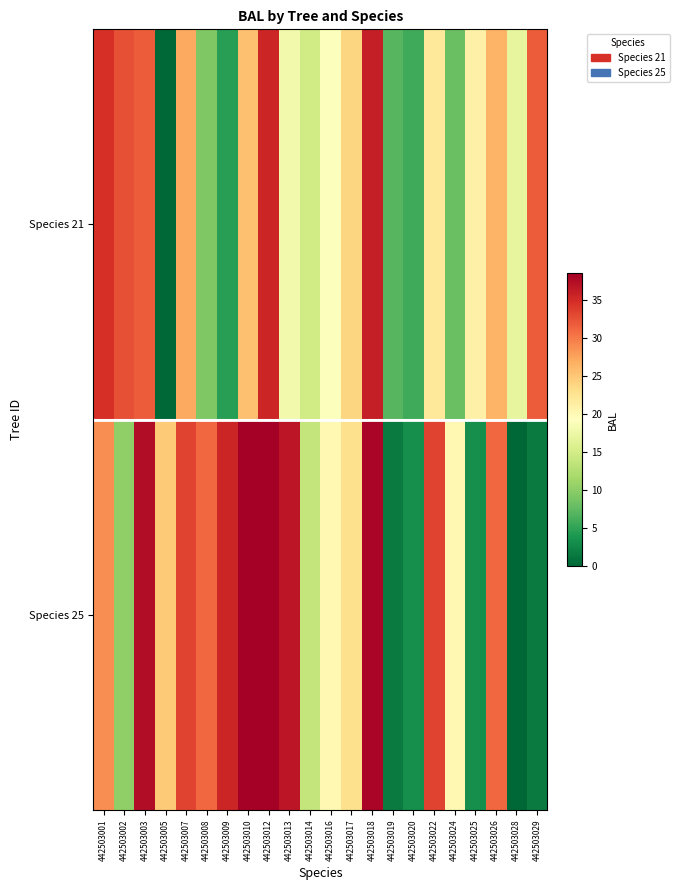

At which category does the chart reach its peak across all series?

442503010